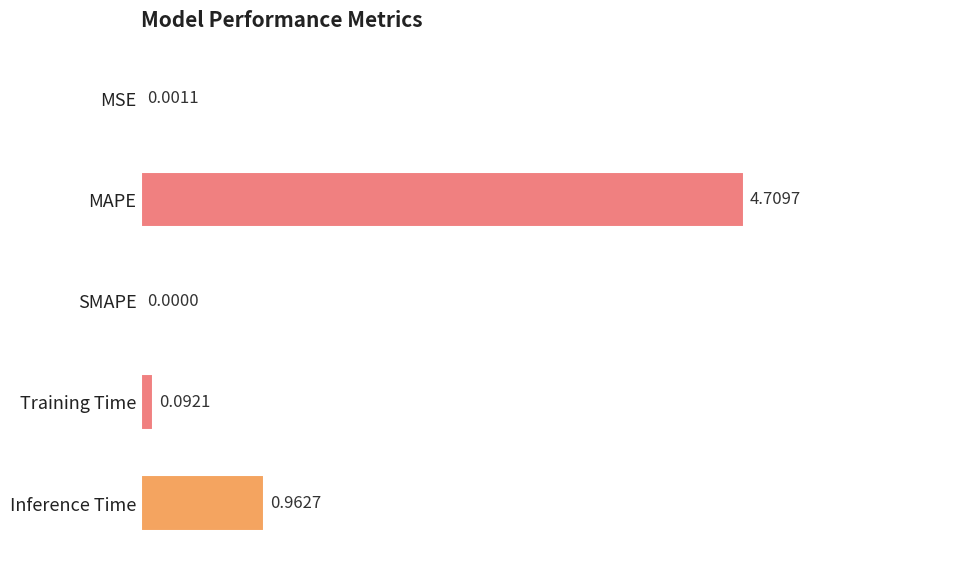

Which label corresponds to the largest value in the chart?

MAPE